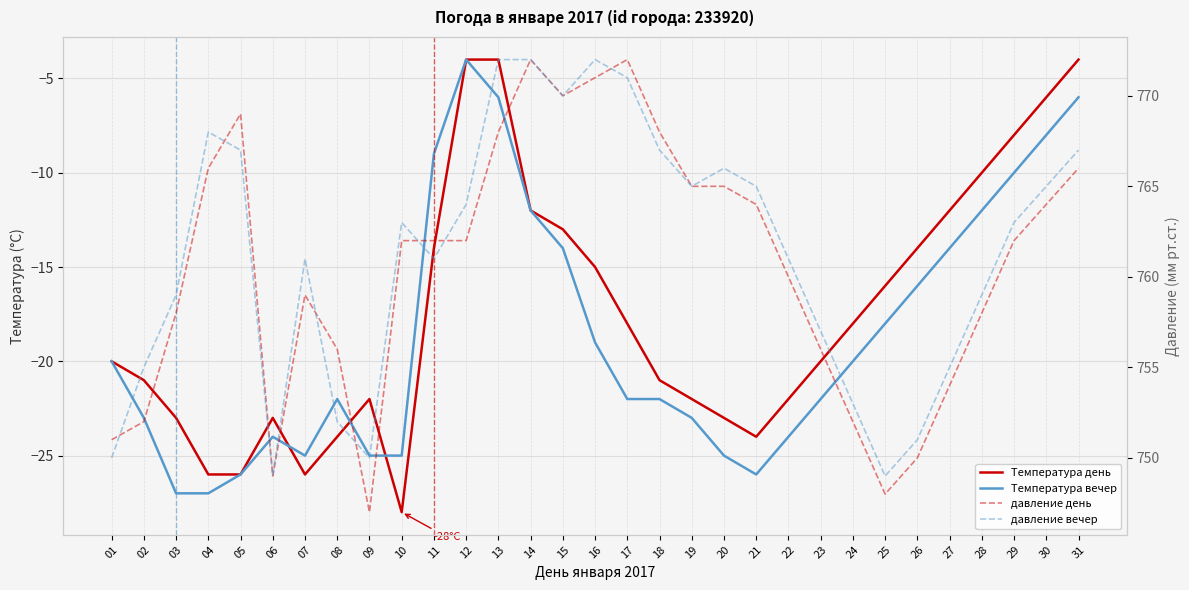

Is the value of Температура вечер at 24 greater than the value of давление день at 03?

No